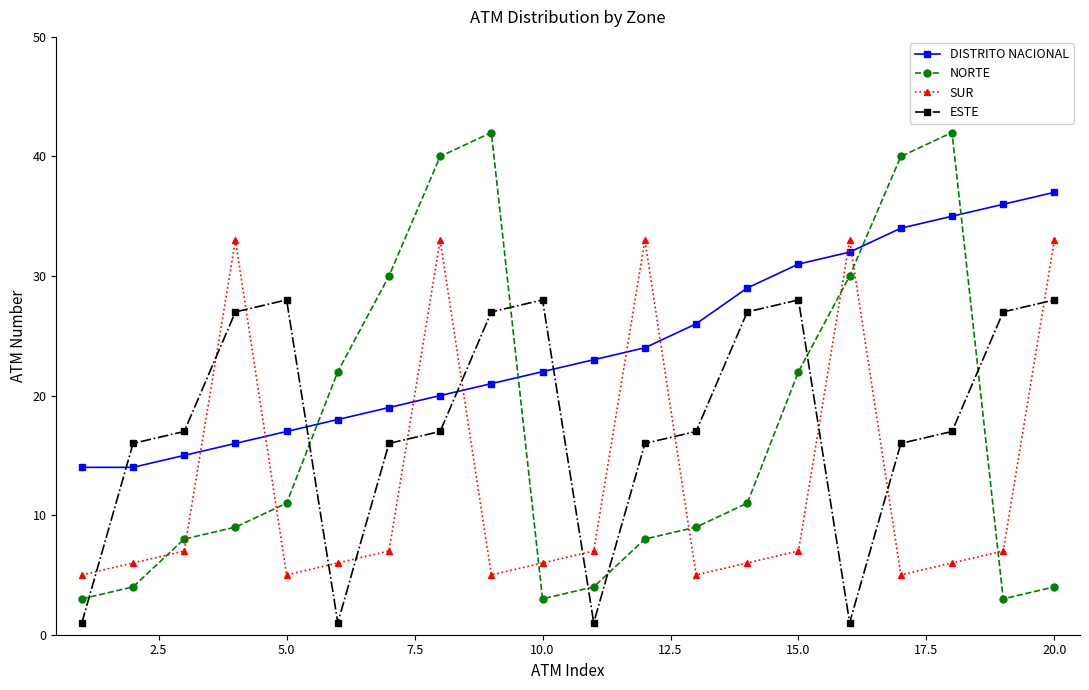

Which series has the widest spread of values?

NORTE